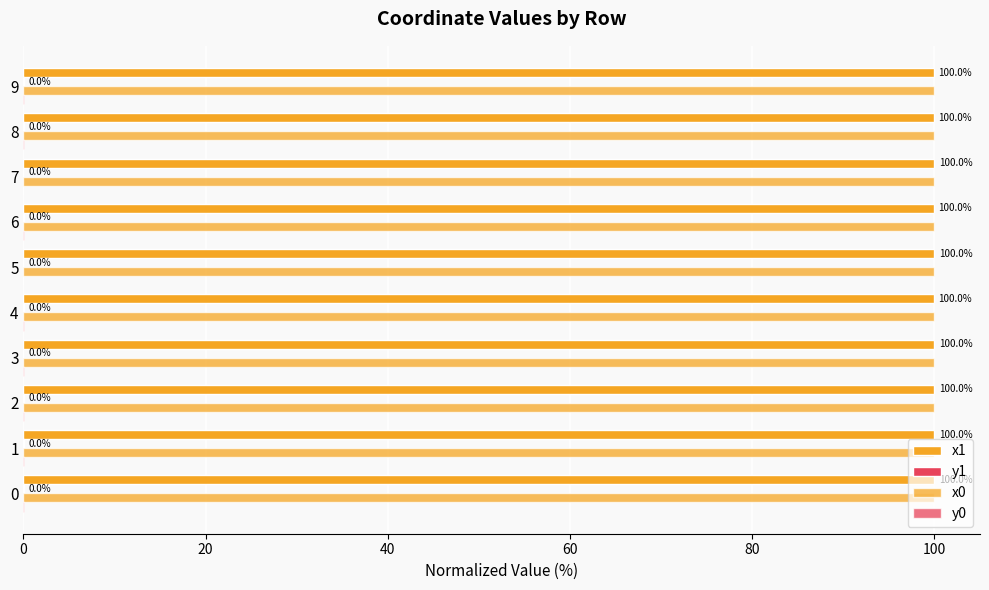

How many distinct data groups are displayed?

4